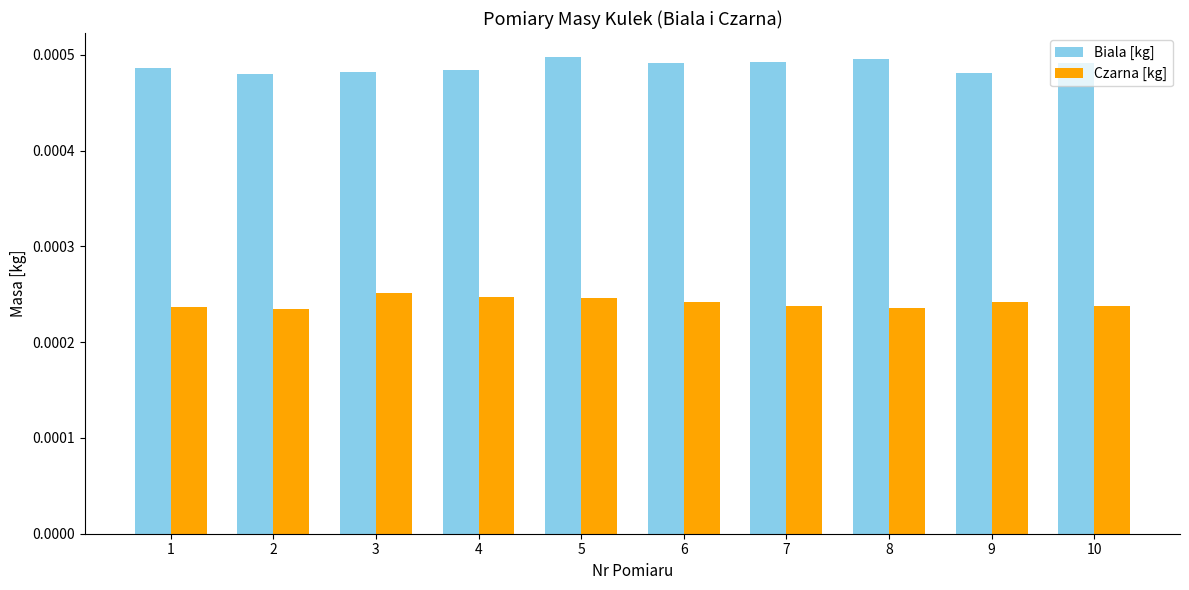

At which category is the sum across all series the highest?

5